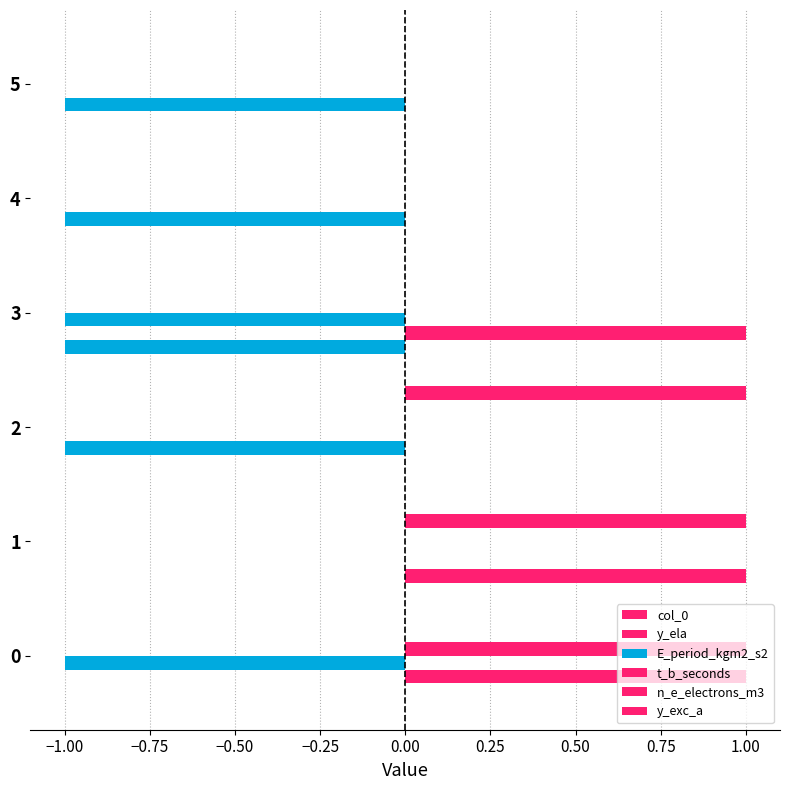

Count the n_e_electrons_m3 values in the range 0 to 1.

6